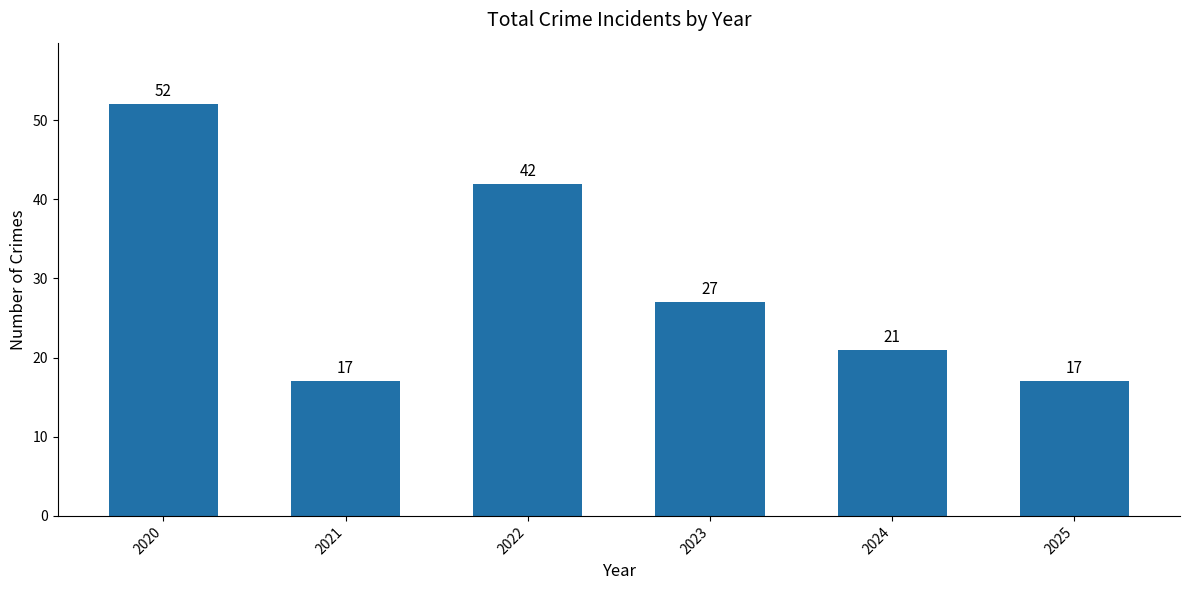

What is the value of the 5th bar from the left?

21